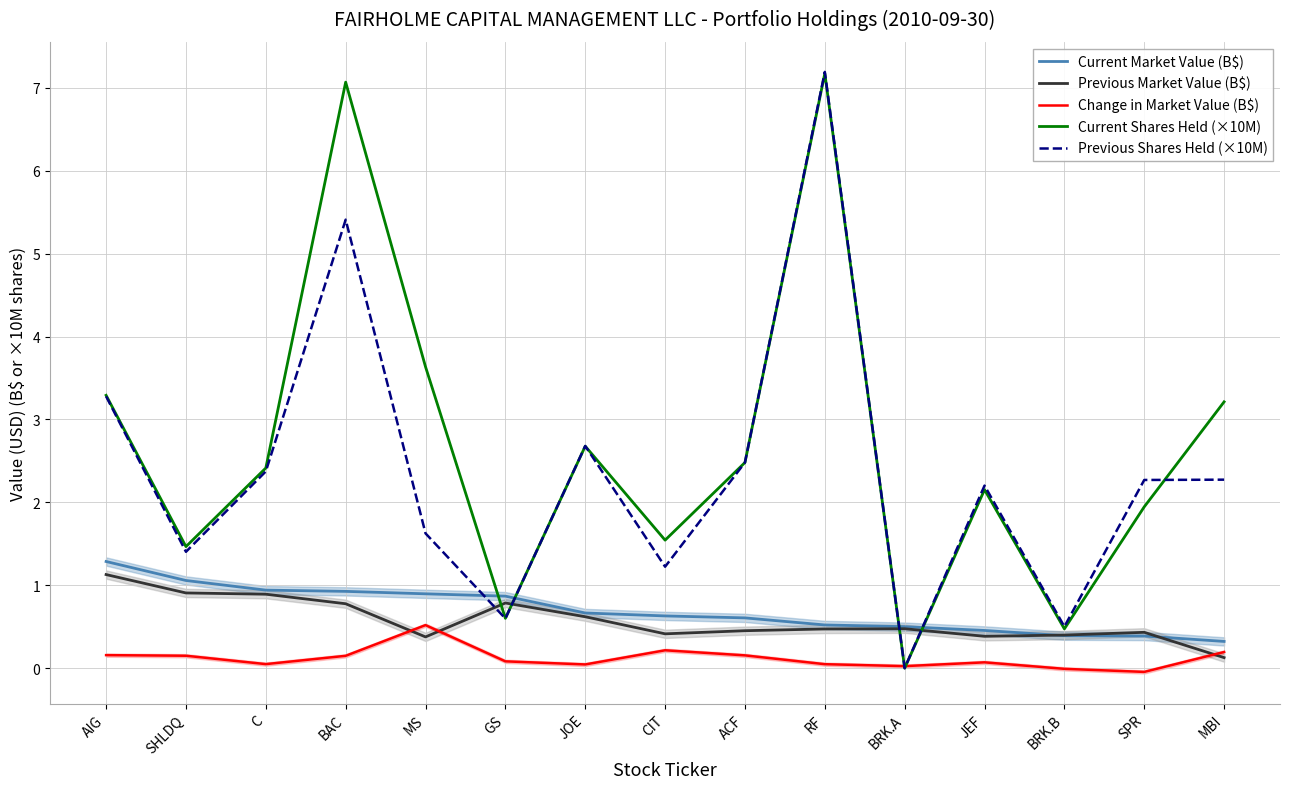

At which label does Previous Shares Held (×10M) first exceed 2?

AIG